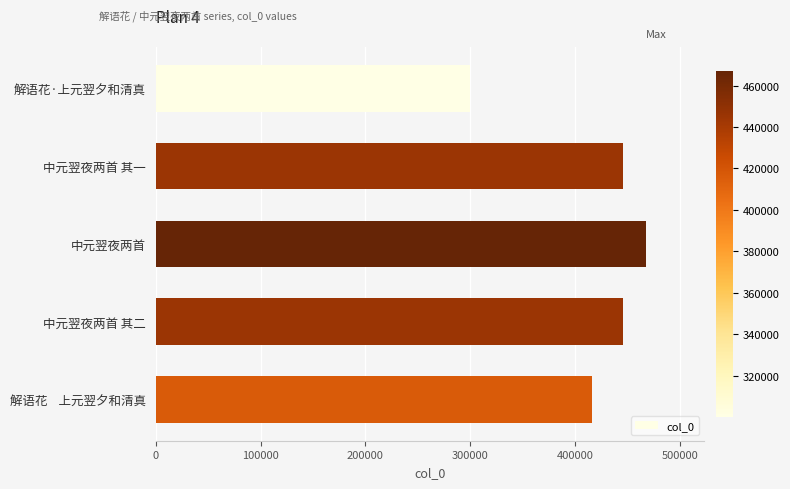

Where is the data nearest to the value 383623?

解语花    上元翌夕和清真